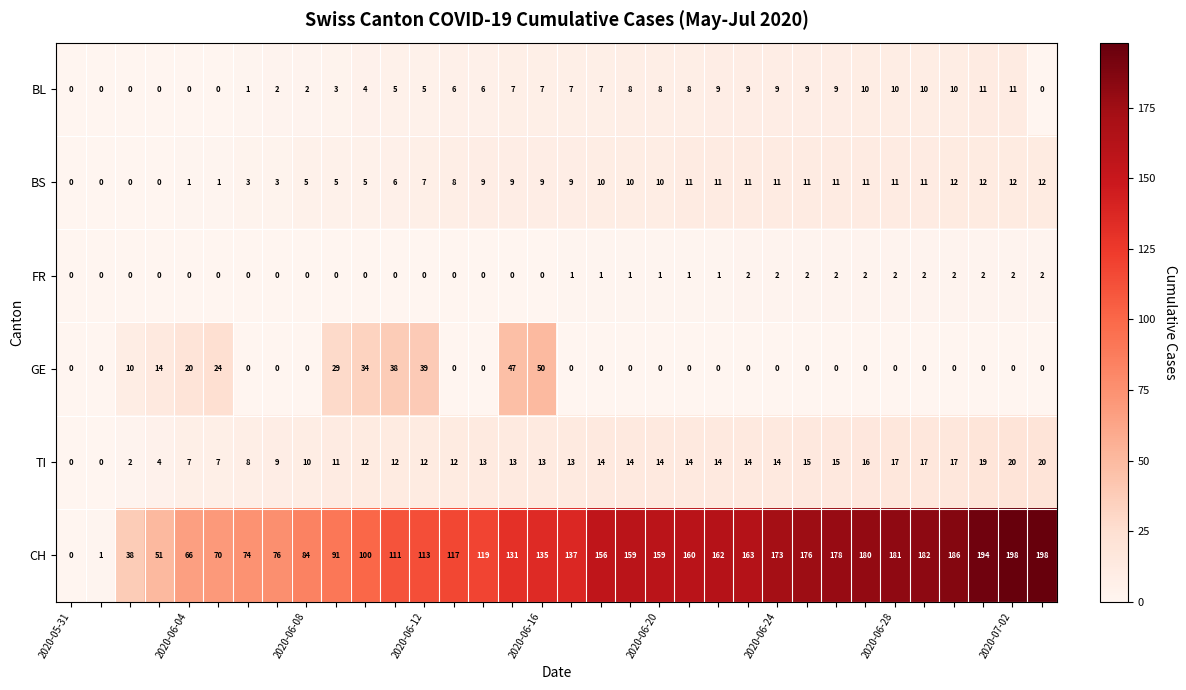

Which series has the largest total across all categories?

CH